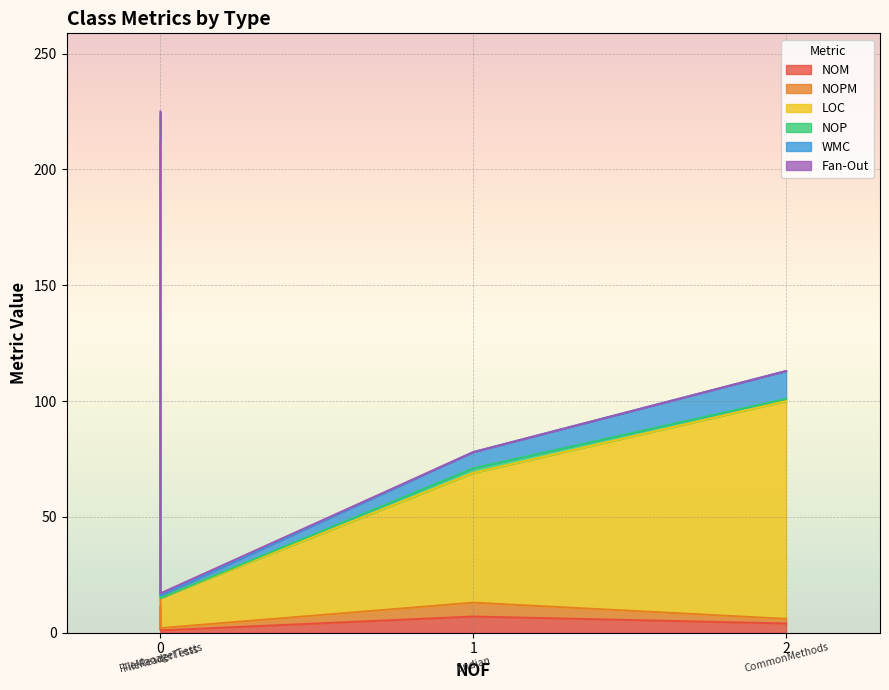

Is it true that NOM equals 1 at FileManagerTests?

False